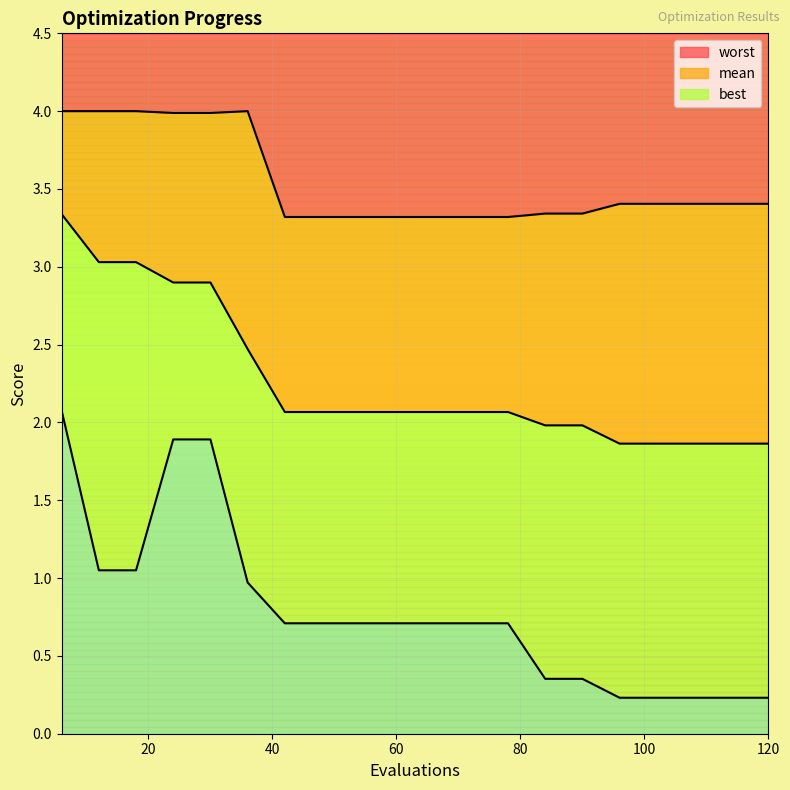

Reading left to right, transcribe all the data shown in this chart.

mean: 6=3.3	12=3.0	18=3.0	24=2.9	30=2.9	36=2.5	42=2.1	48=2.1	54=2.1	60=2.1	66=2.1	72=2.1	78=2.1	84=2.0	90=2.0	96=1.9	102=1.9	108=1.9	114=1.9	120=1.9
best: 6=2.1	12=1.0	18=1.0	24=1.9	30=1.9	36=1.0	42=0.7	48=0.7	54=0.7	60=0.7	66=0.7	72=0.7	78=0.7	84=0.4	90=0.4	96=0.2	102=0.2	108=0.2	114=0.2	120=0.2
worst: 6=4.0	12=4.0	18=4.0	24=4.0	30=4.0	36=4.0	42=3.3	48=3.3	54=3.3	60=3.3	66=3.3	72=3.3	78=3.3	84=3.3	90=3.3	96=3.4	102=3.4	108=3.4	114=3.4	120=3.4